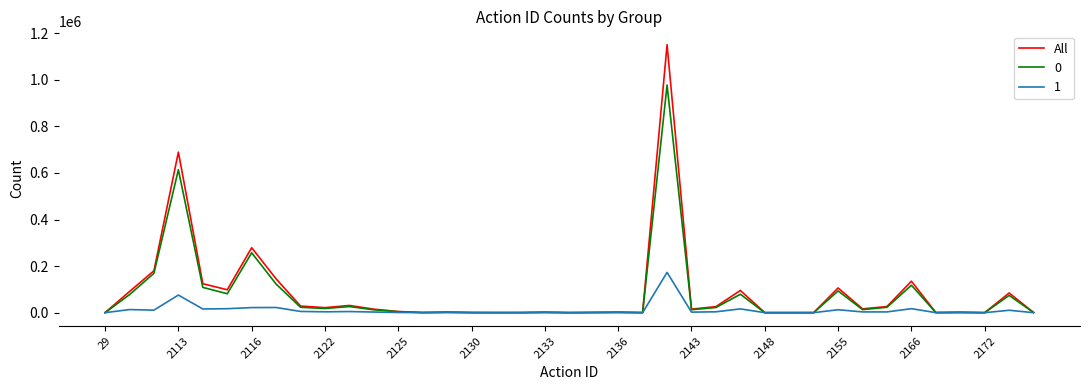

List the series in order of their peak value, highest first.

All, 0, 1